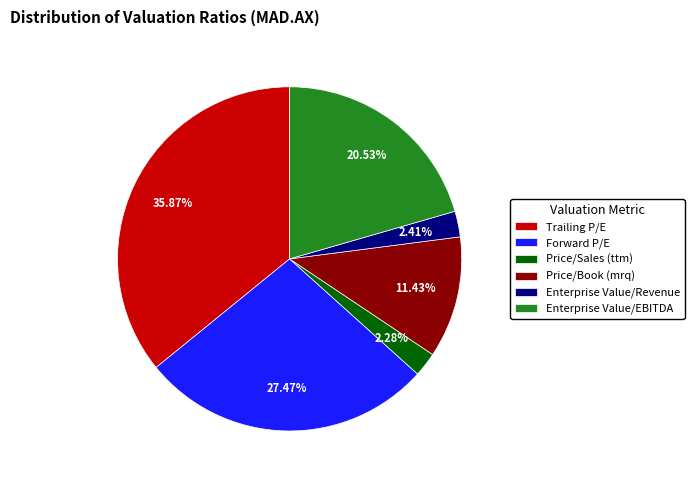

To the nearest percent, what is the combined percentage of Enterprise Value/Revenue and Forward P/E?

30%